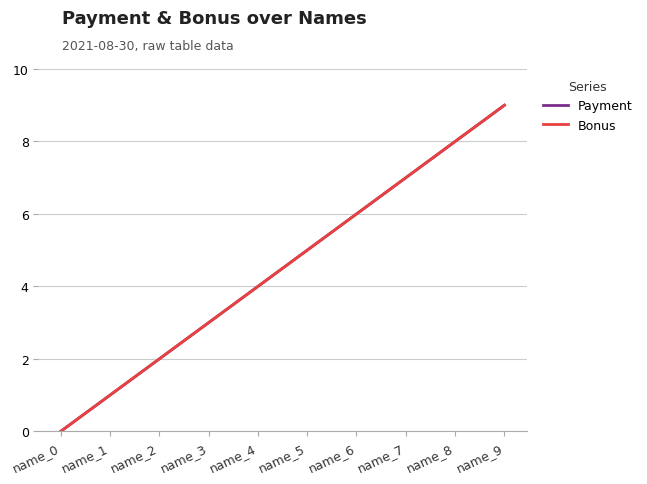

Between name_0 and name_4, which series saw the biggest shift?

Payment